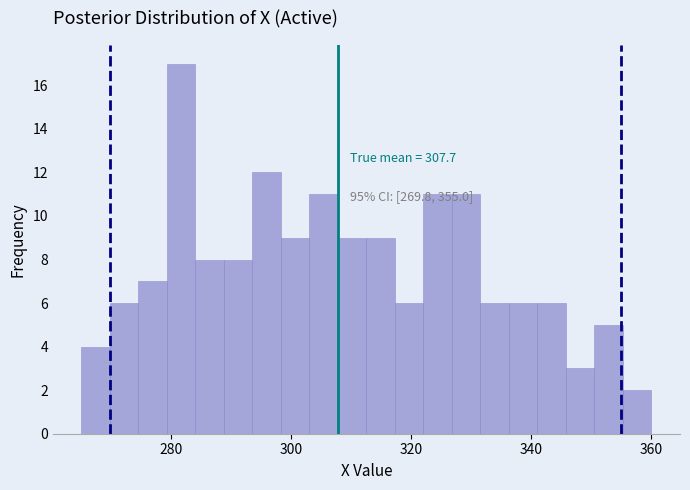

Read against the x-axis, roughly where is the centre of the tallest bar?

282